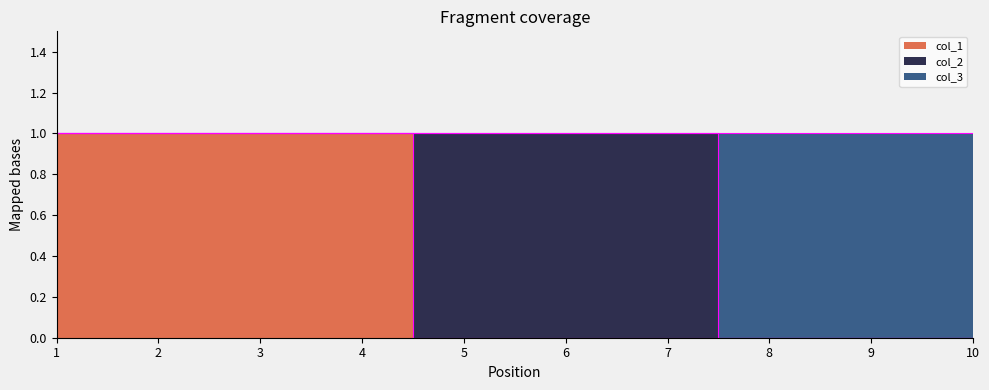

True or false: col_1 and col_3 intersect in this chart.

False